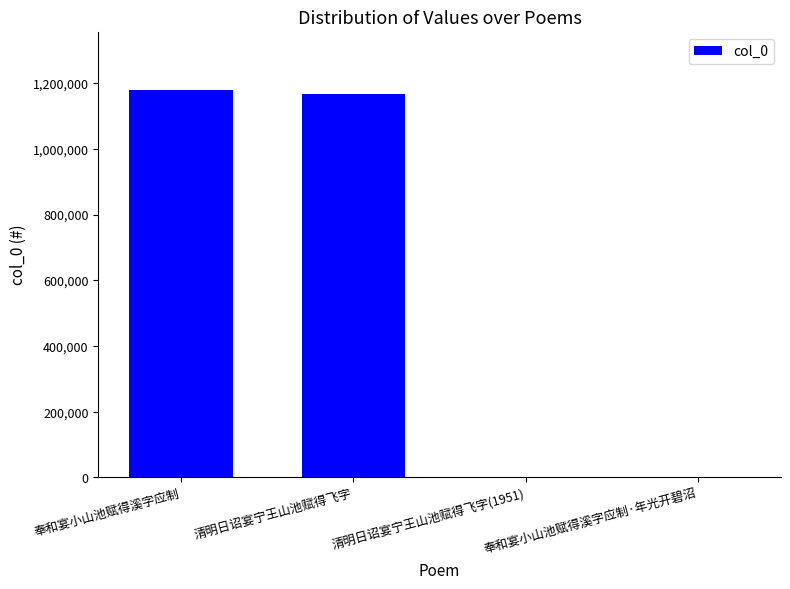

How many data points does each series have?

4